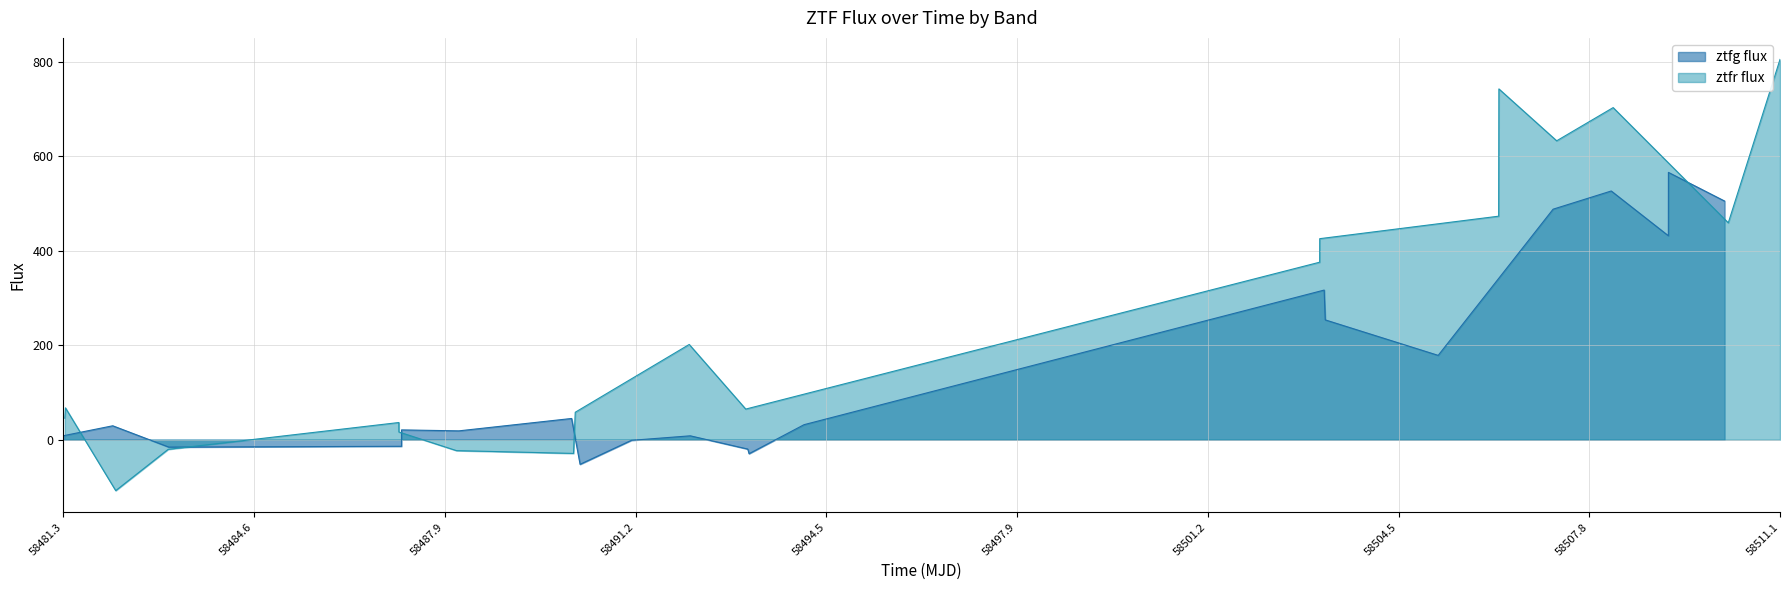

Rank the series by their maximum value, from lowest to highest.

ztfg flux, ztfr flux